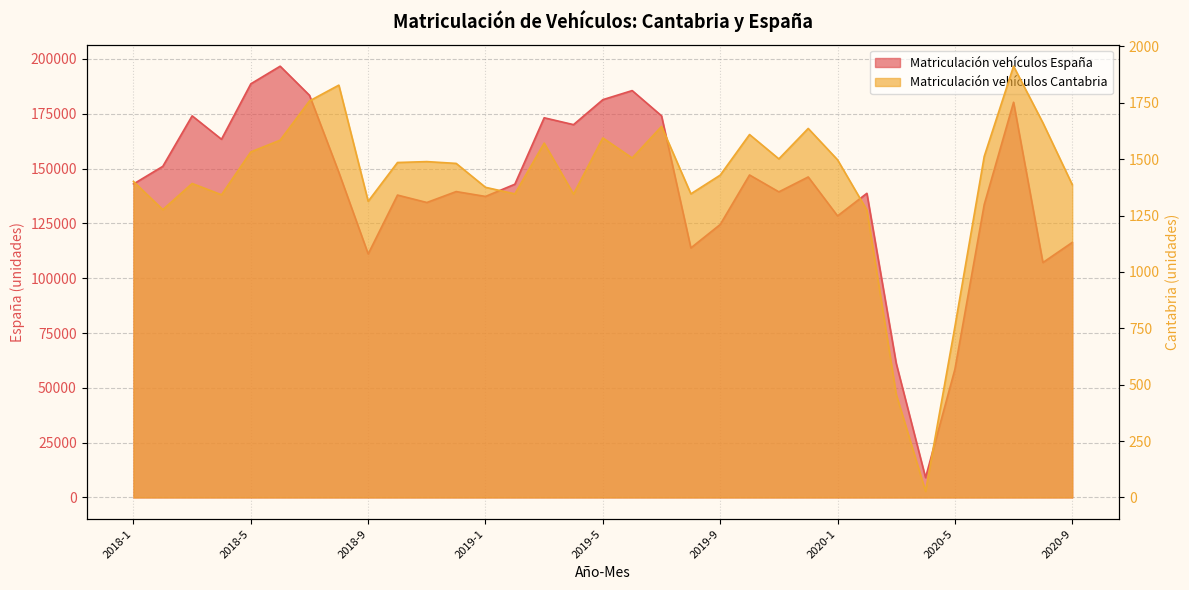

True or false: Matriculación de vehículos Cantabria and Matriculación de vehículos España cross at least once.

False